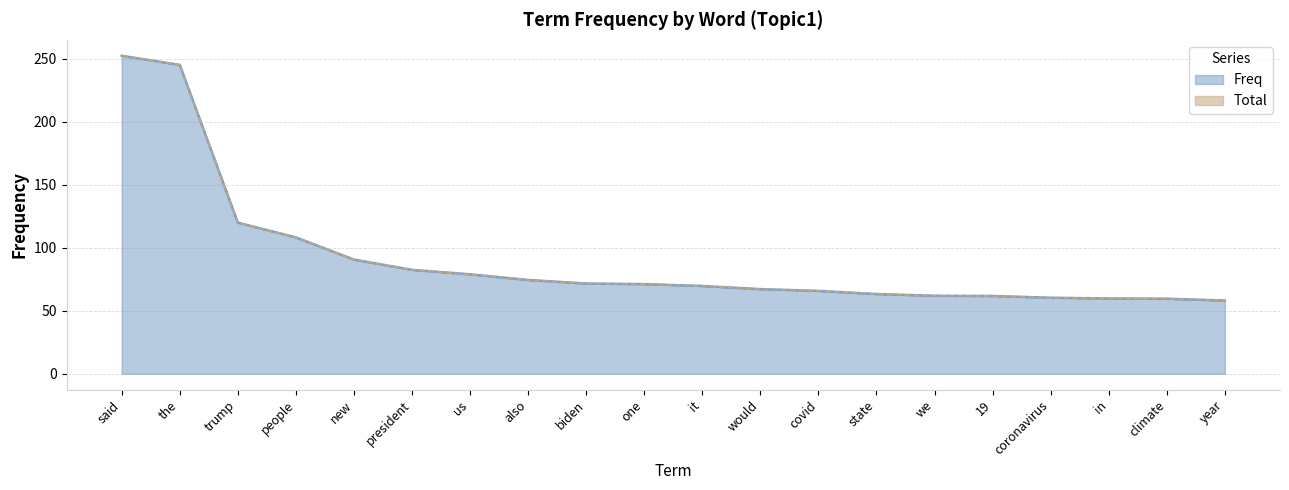

At which category is the sum across all series the highest?

said